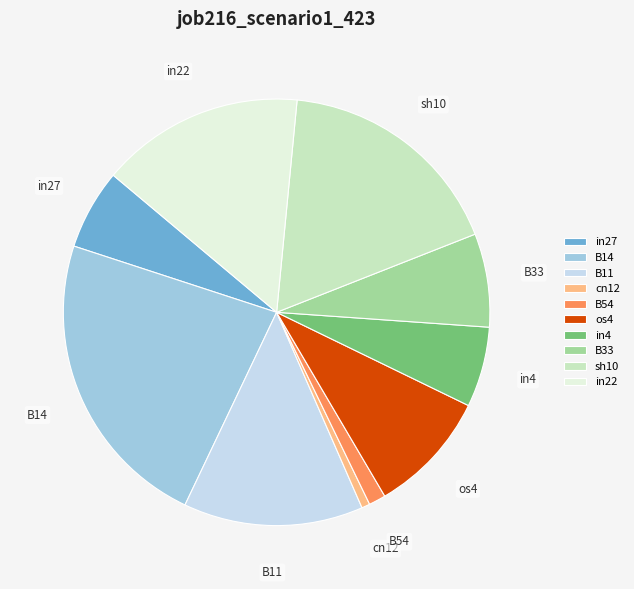

Does B14 account for over 50% of the chart?

No